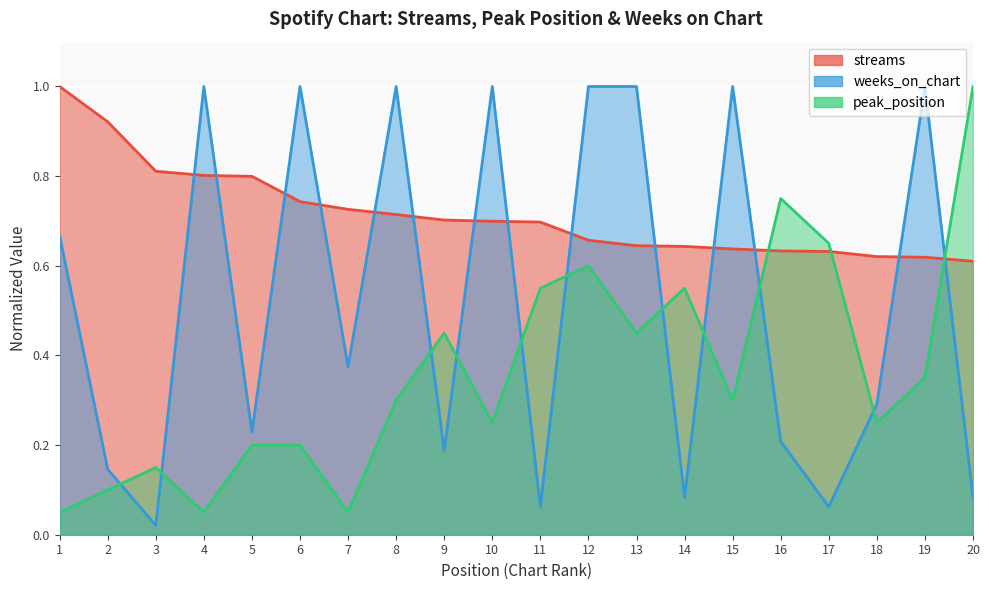

Reading left to right, transcribe all the data shown in this chart.

streams: 1=1.0	2=0.9	3=0.8	4=0.8	5=0.8	6=0.7	7=0.7	8=0.7	9=0.7	10=0.7	11=0.7	12=0.7	13=0.6	14=0.6	15=0.6	16=0.6	17=0.6	18=0.6	19=0.6	20=0.6
peak_position: 1=0.1	2=0.1	3=0.1	4=0.1	5=0.2	6=0.2	7=0.1	8=0.3	9=0.5	10=0.2	11=0.6	12=0.6	13=0.5	14=0.6	15=0.3	16=0.8	17=0.7	18=0.2	19=0.3	20=1.0
weeks_on_chart: 1=0.7	2=0.1	3=0.0	4=1.0	5=0.2	6=1.0	7=0.4	8=1.0	9=0.2	10=1.0	11=0.1	12=1.0	13=1.0	14=0.1	15=1.0	16=0.2	17=0.1	18=0.3	19=1.0	20=0.1